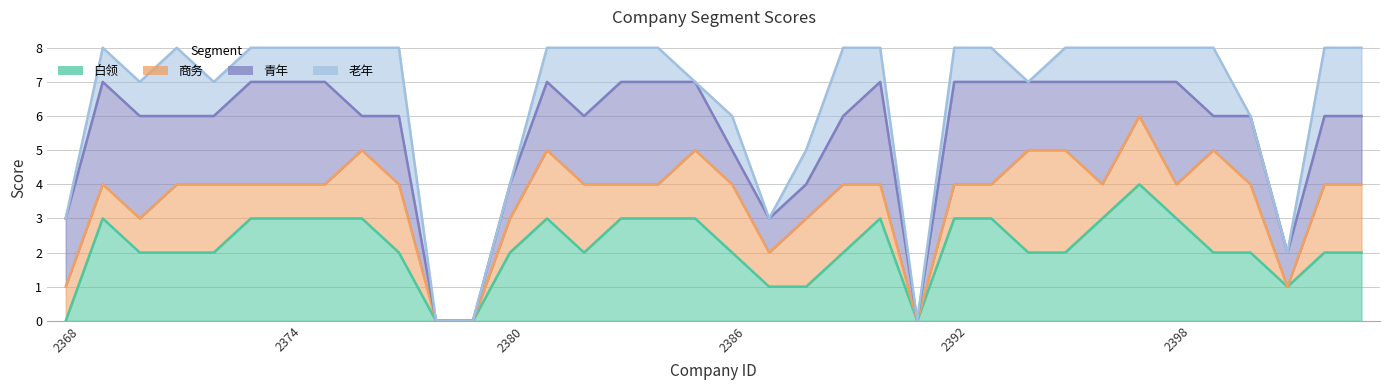

True or false: 青年 and 白领 intersect in this chart.

False